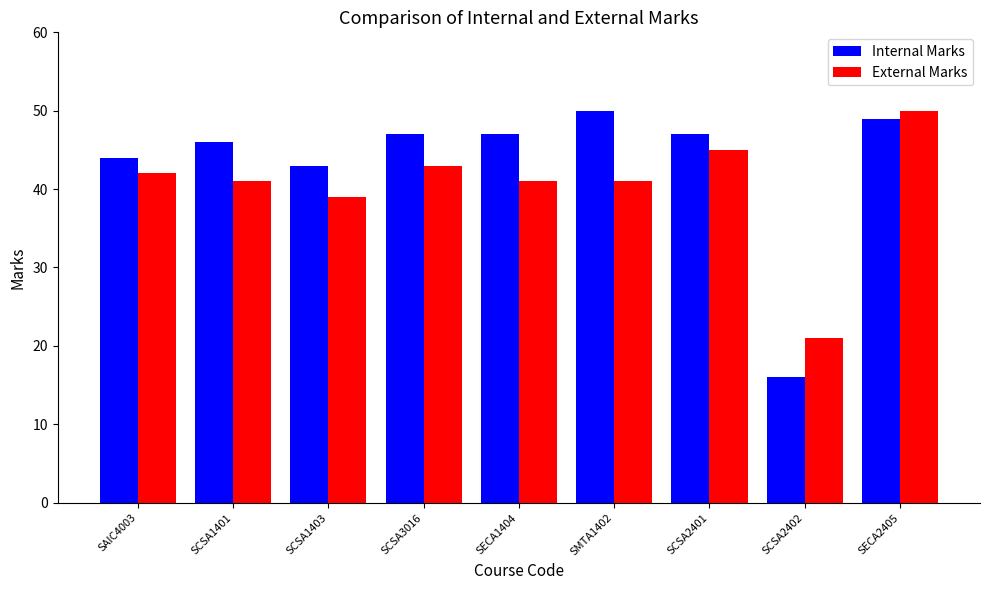

At which category is the sum across all series the highest?

SECA2405